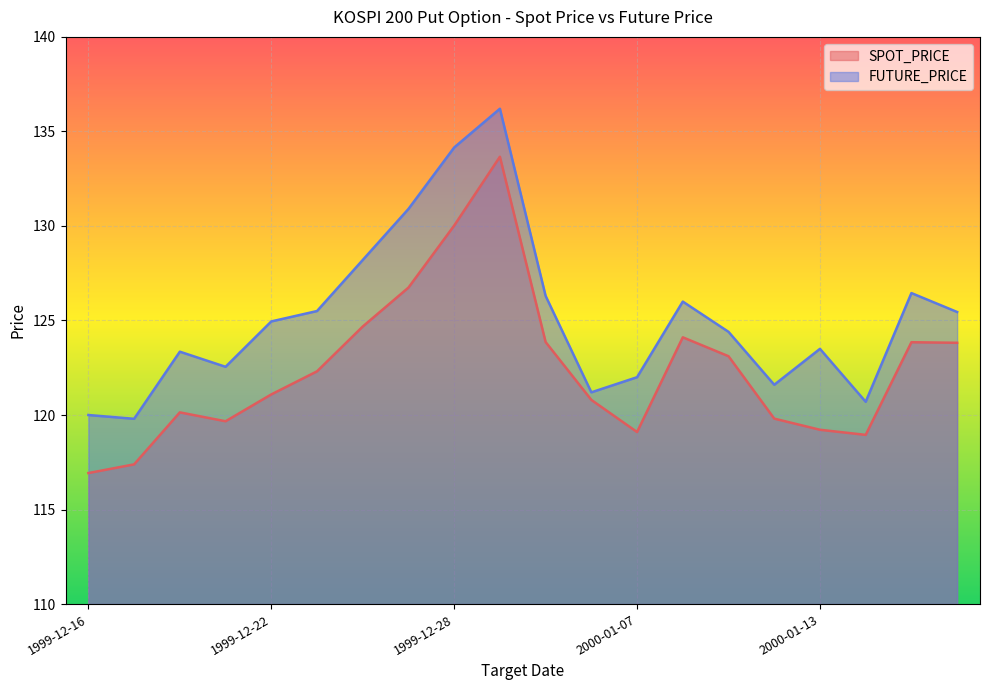

How many interior local peaks does the FUTURE_PRICE series have?

5